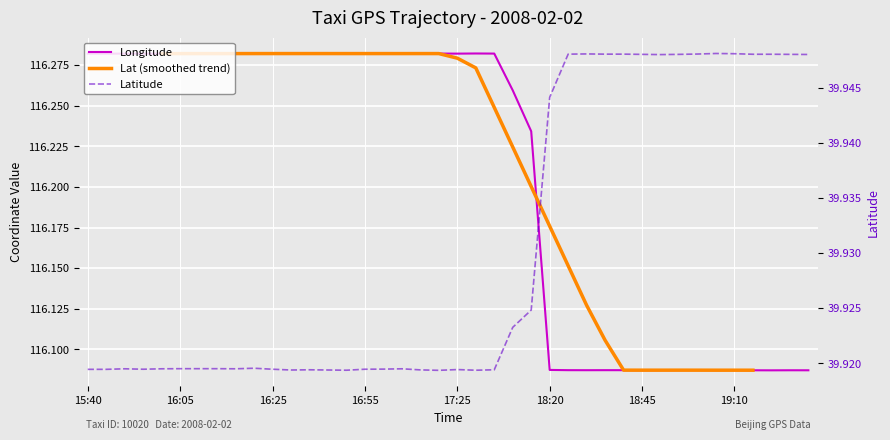

Which series has the widest spread of values?

Longitude